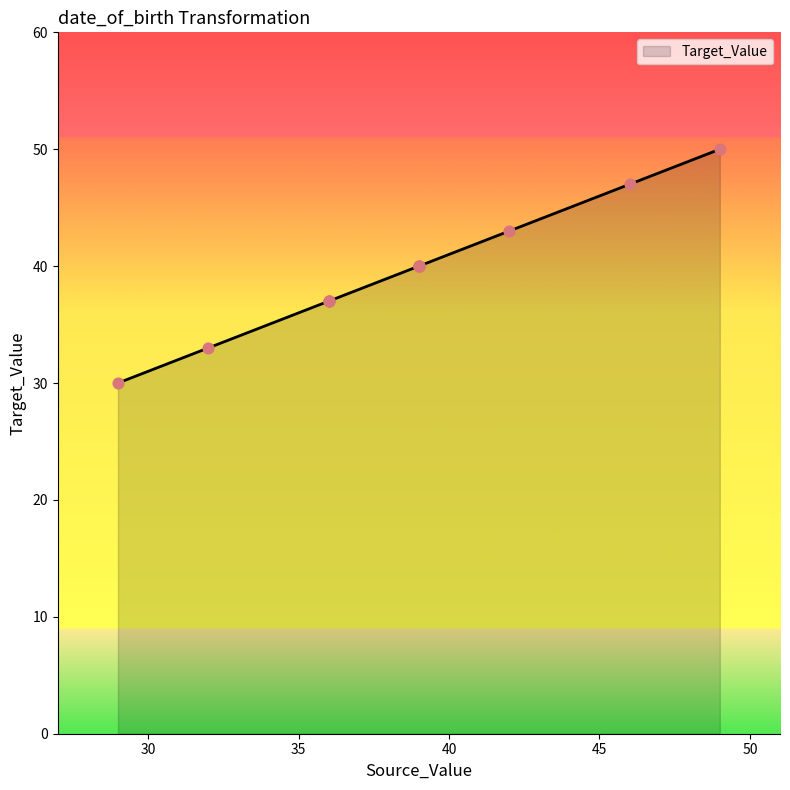

Approximately how many times larger is the value at 36 compared to 36?

1.0